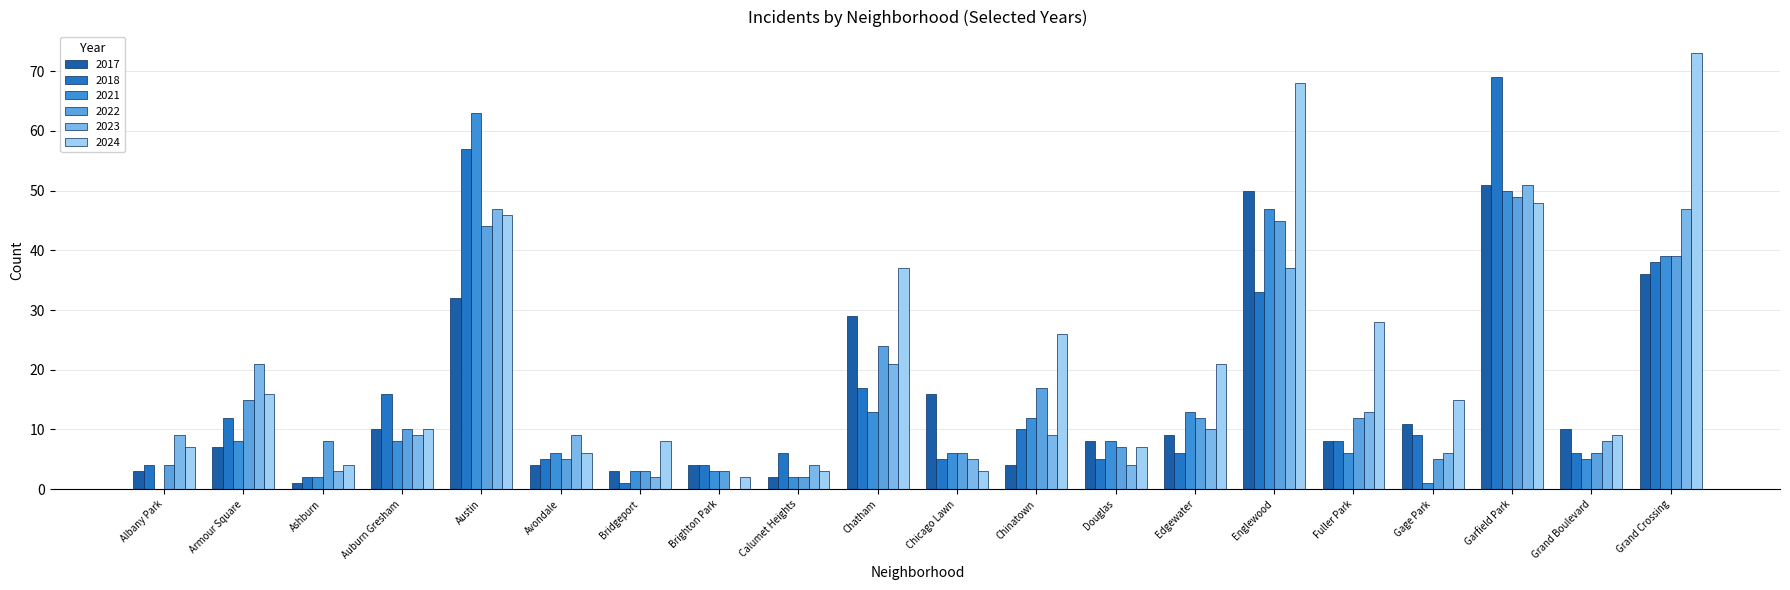

Is it true that 2021 equals 9 at Chatham?

False